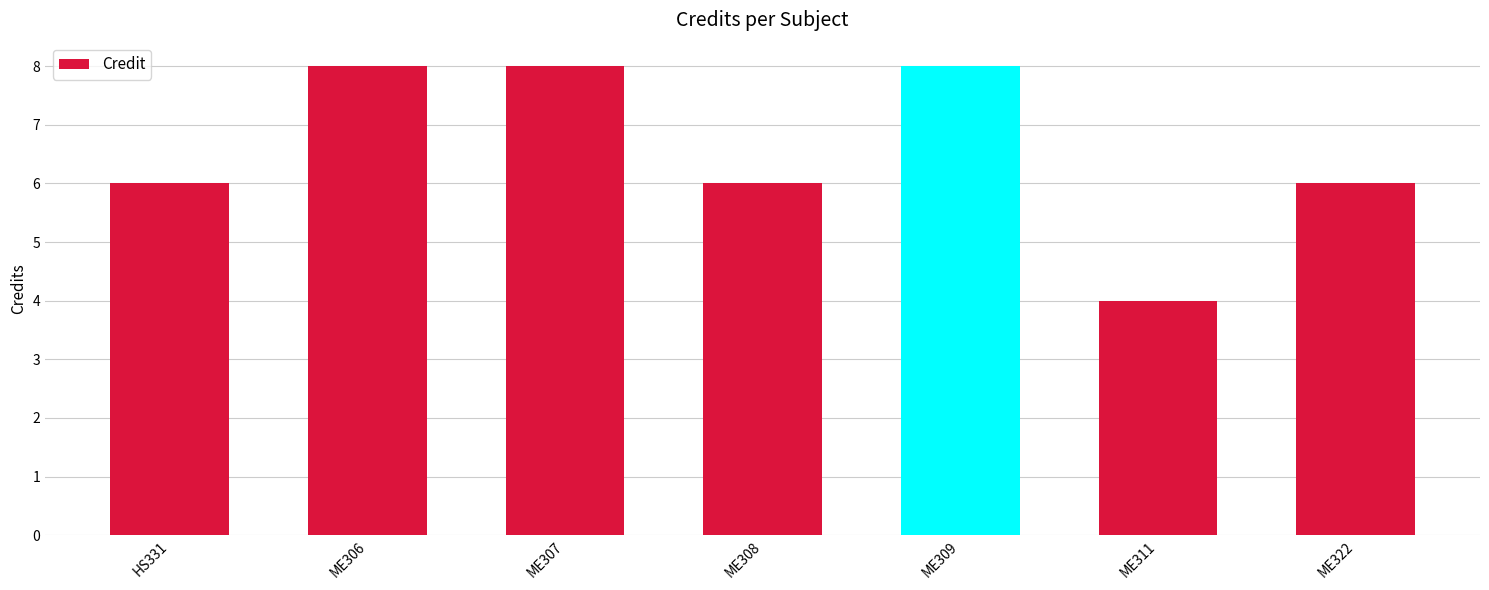

Reading left to right, list all the values displayed in this chart.

6	8	8	6	8	4	6